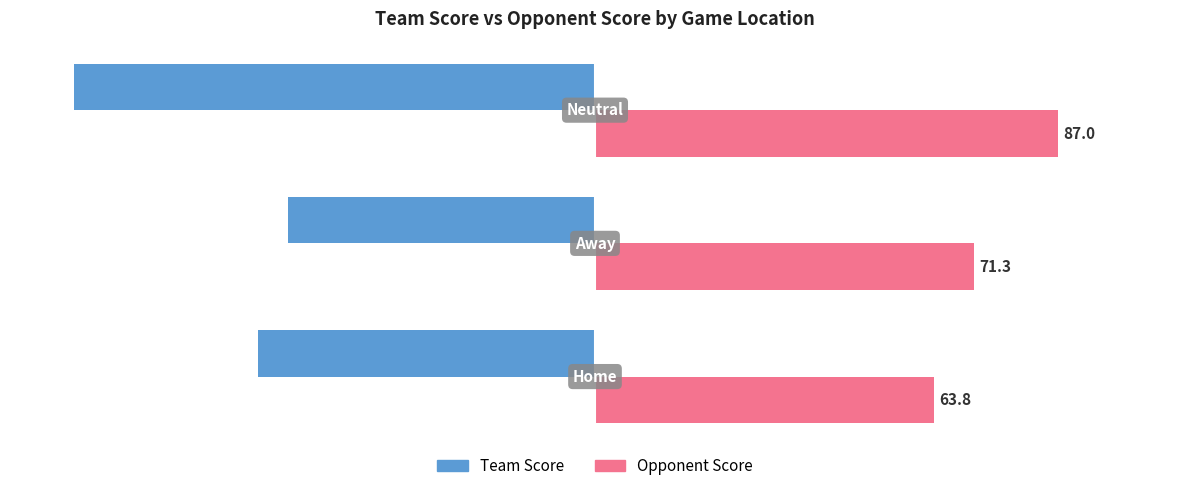

What is the difference between the second highest and minimum values in the Opponent Score series?

7.5